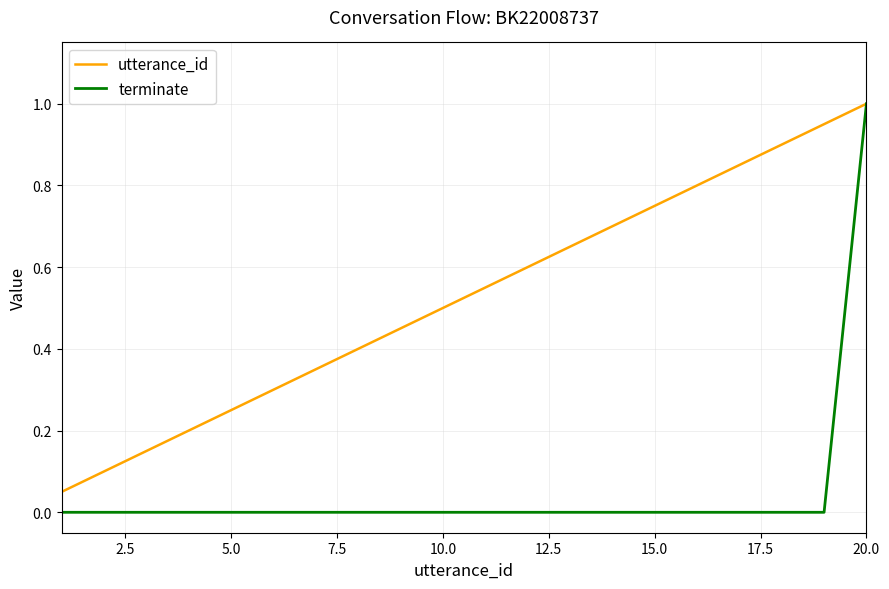

Which series has the largest range (max minus min)?

terminate